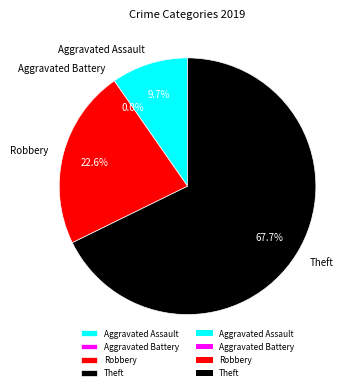

What portion of the pie excludes Robbery?

77.4%